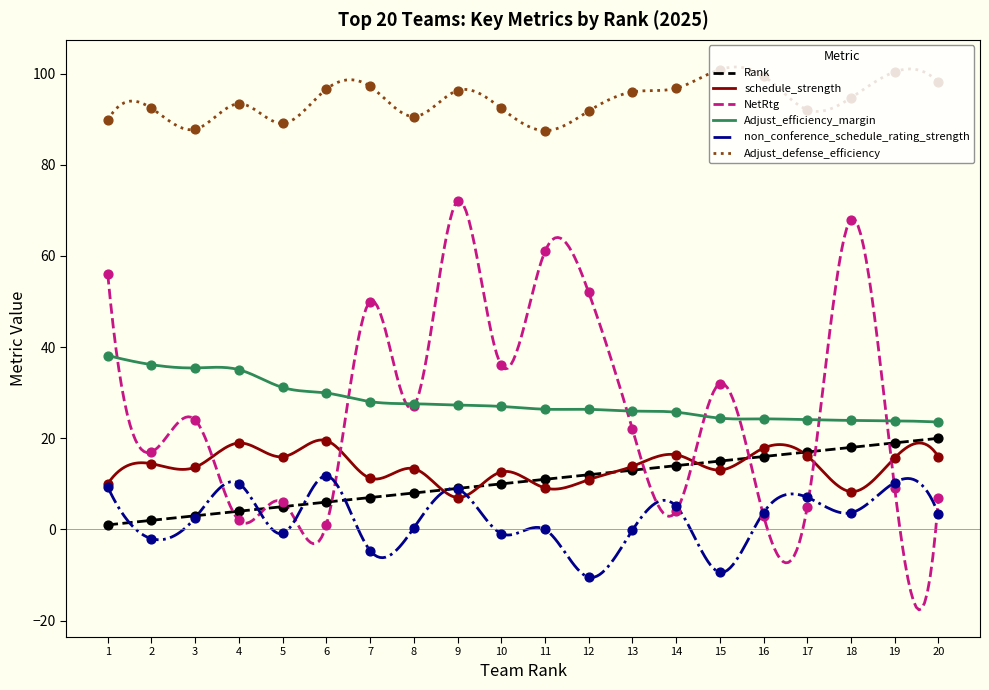

Which series has the largest total across all categories?

Adjust_defense_efficiency